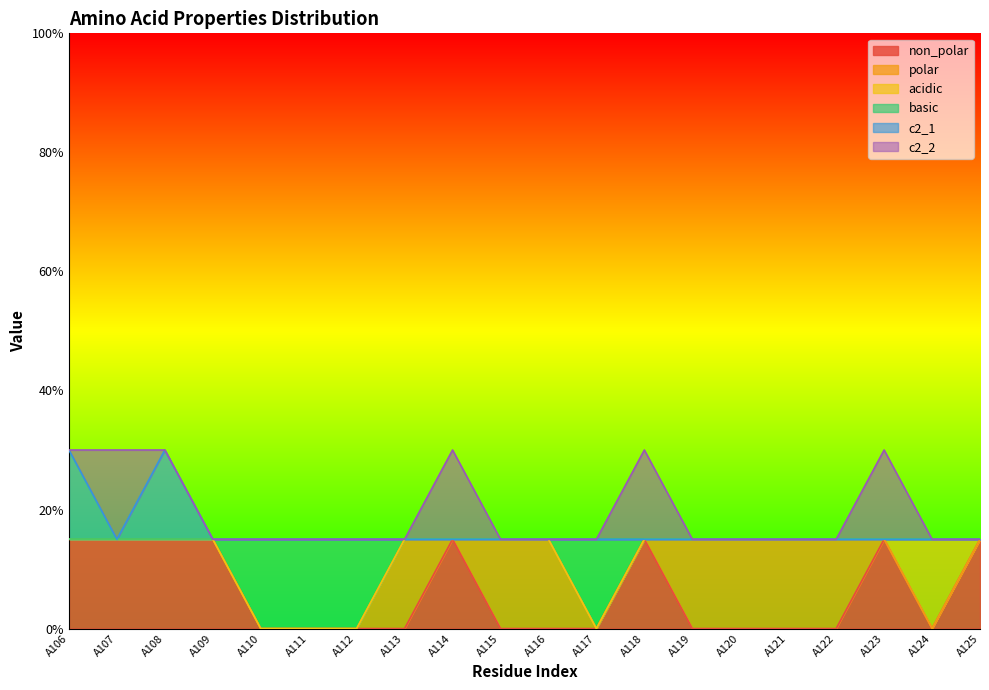

What are all the series names shown in the legend?

non_polar, polar, acidic, basic, c2_1, c2_2